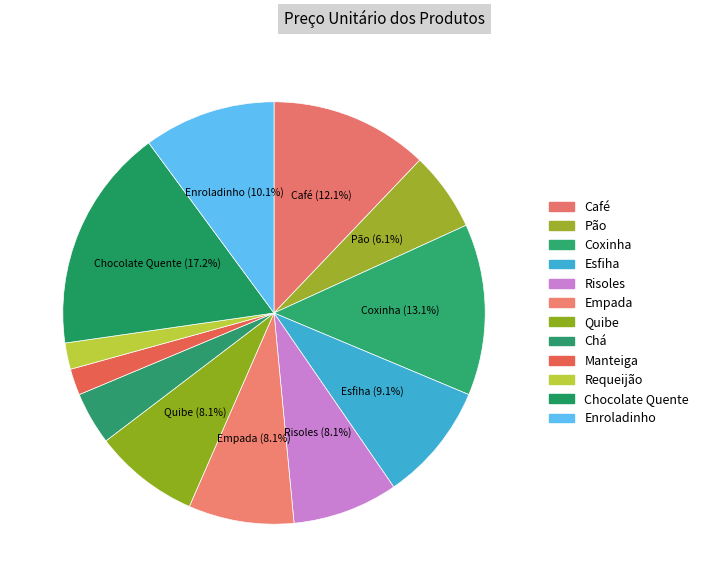

Is it true that Requeijão is 1% of the pie?

False